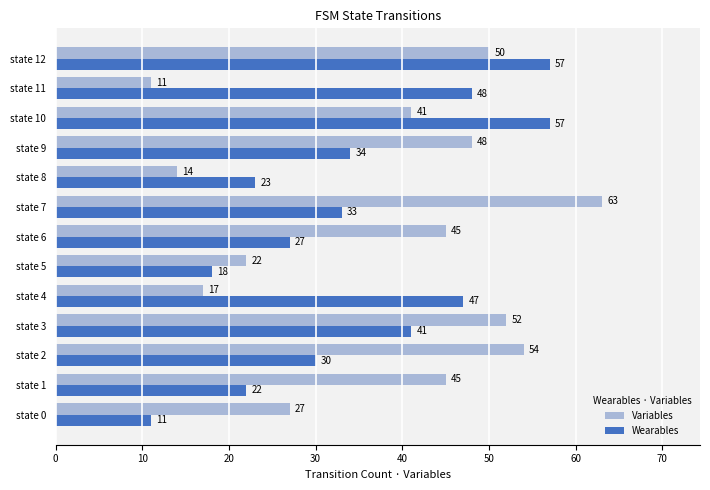

What is the maximum value for Variables?

63